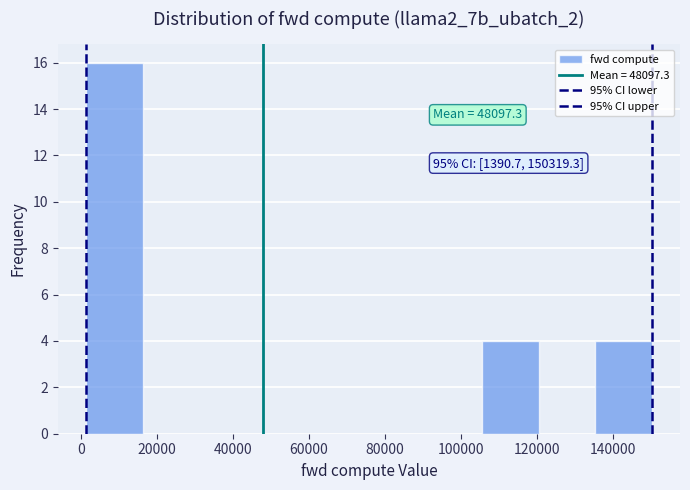

Which range on the x-axis has the tallest bar?

2000 to 16000